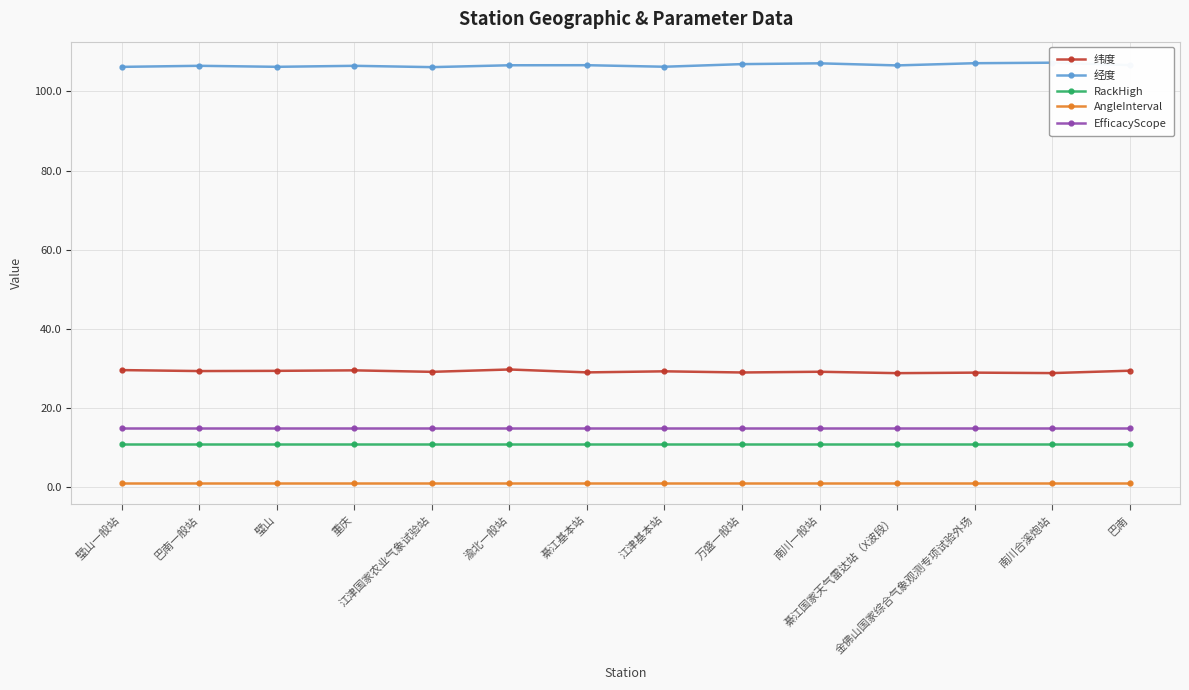

True or false: EfficacyScope and 纬度 intersect in this chart.

False